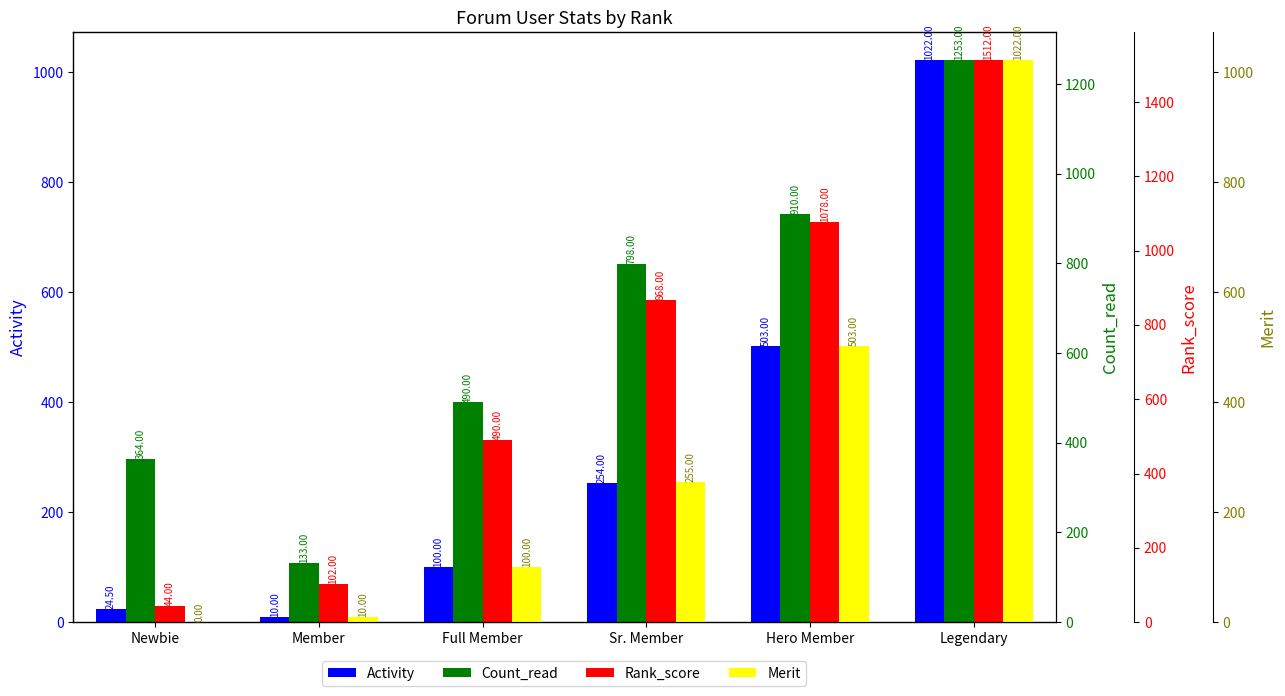

At which category does the chart reach its minimum across all series?

Newbie